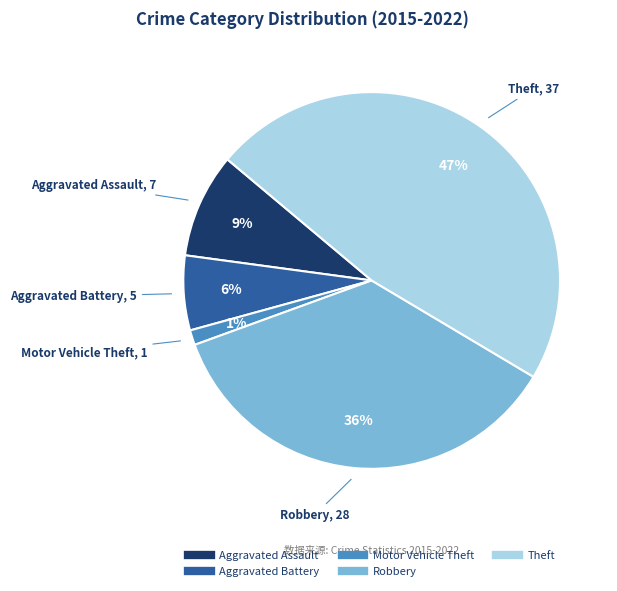

Is the sum of Robbery and Motor Vehicle Theft greater than half?

No